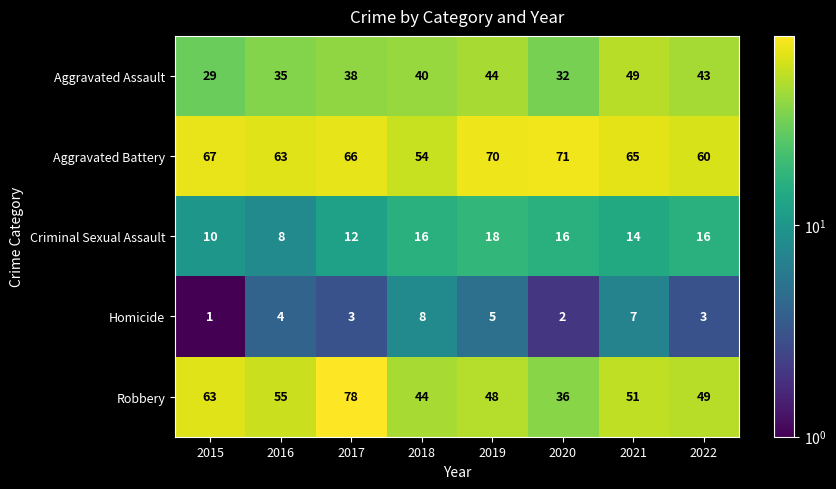

What is the total value across all series at 2022?

171